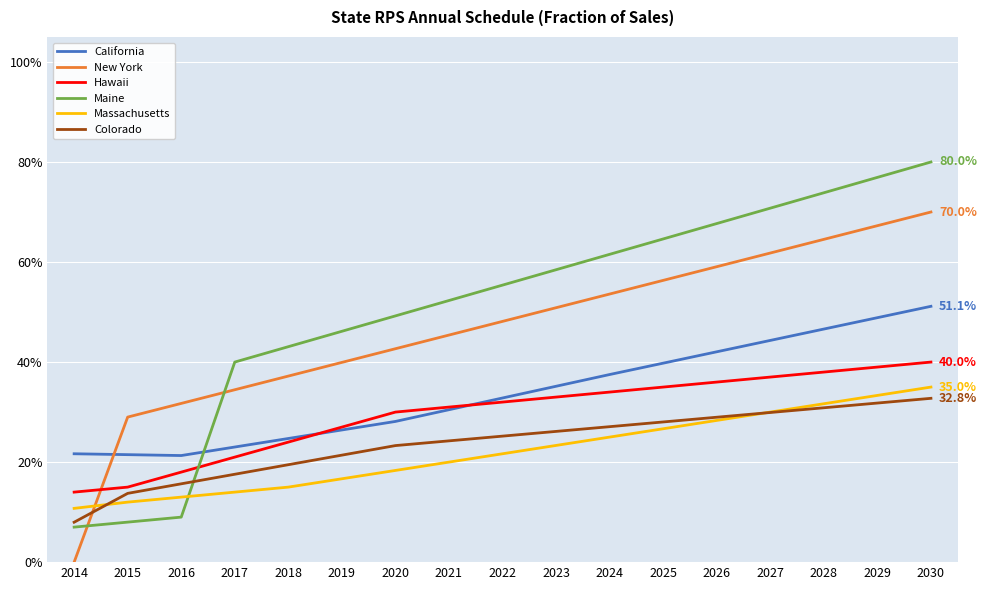

Which series ends up on top after the final intersection of Colorado and Maine?

Maine